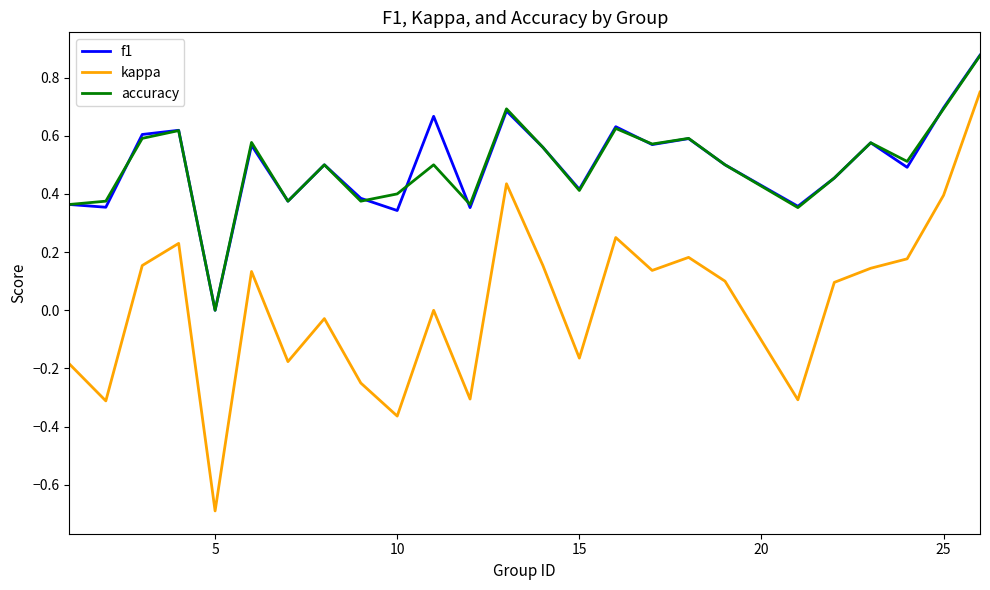

Which series has the widest spread of values?

kappa